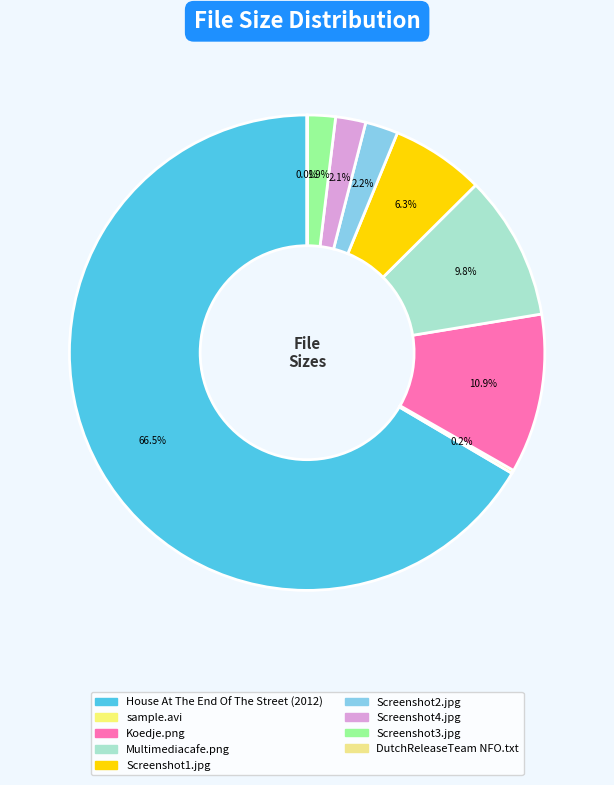

Count the number of slices in the pie.

9